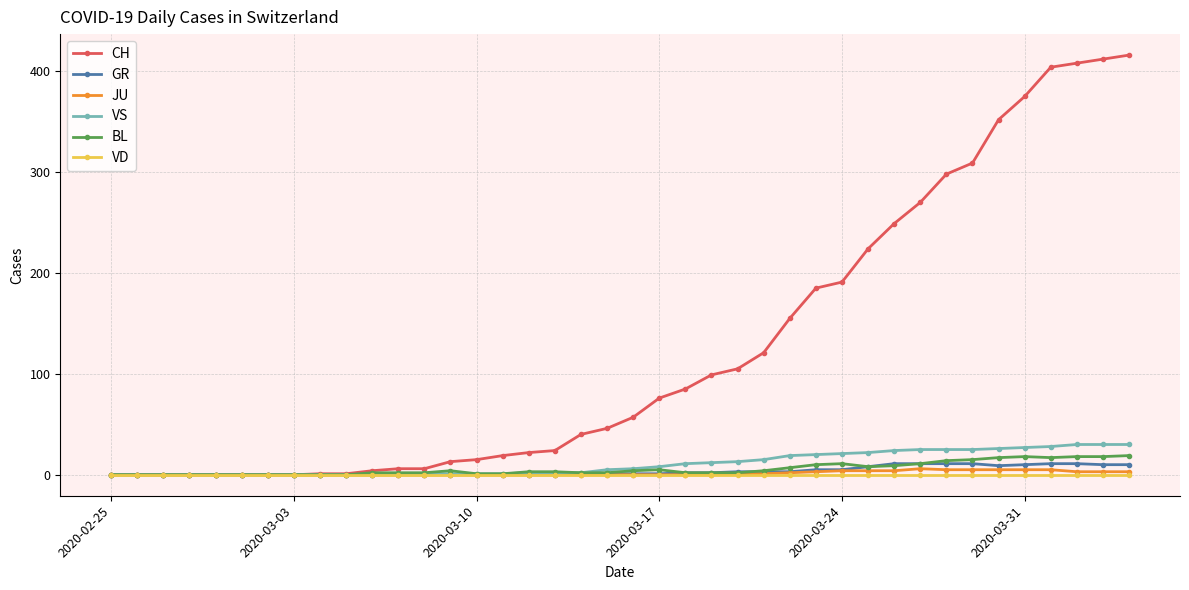

Which series has the largest range (max minus min)?

CH